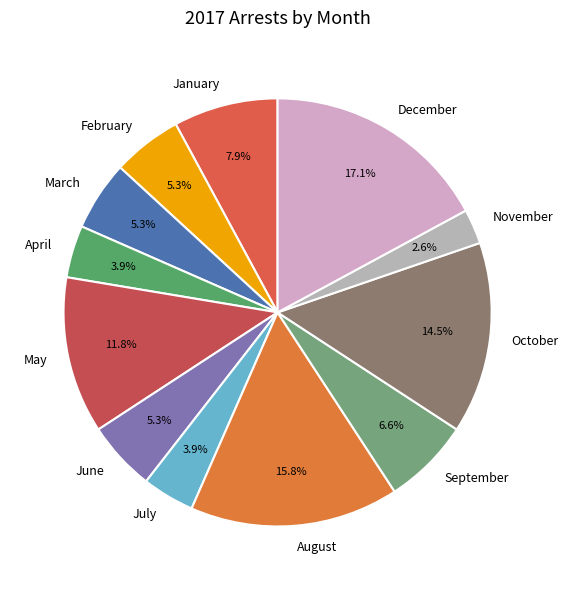

Which slice is the largest?

December